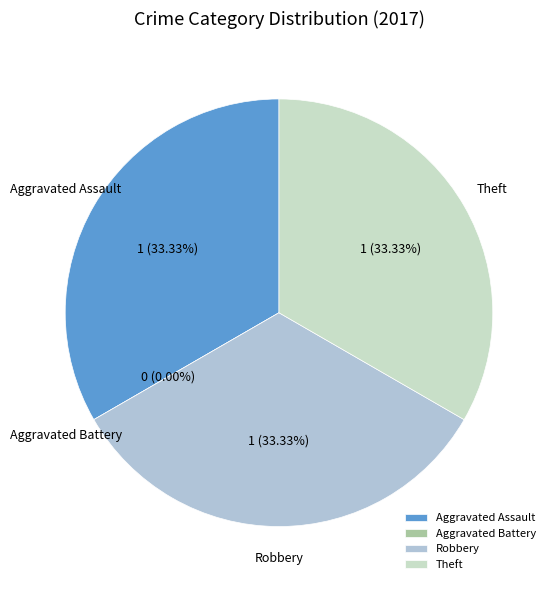

What percentage is the Theft slice, to the nearest percent?

33%